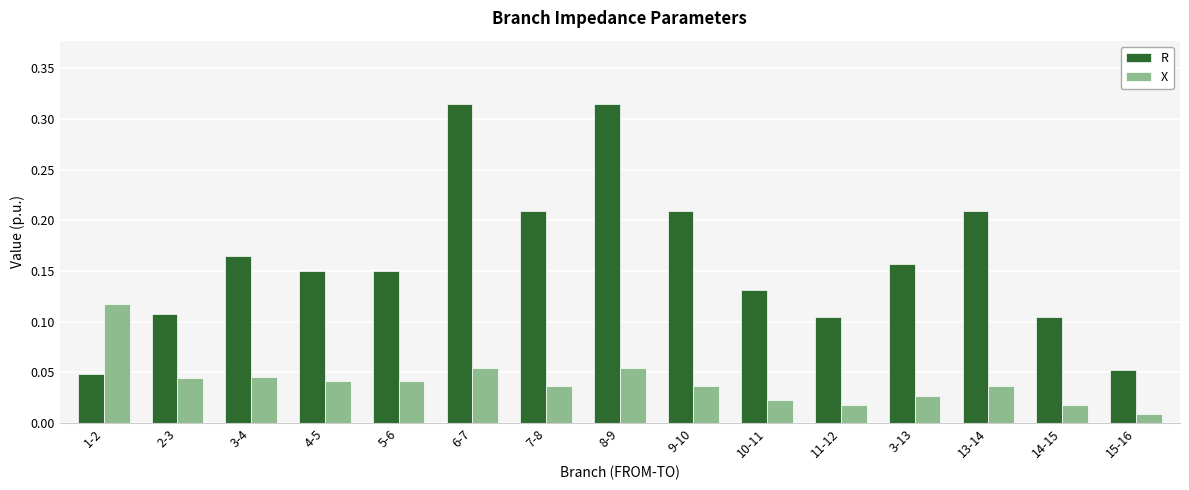

Is the value of R at 6-7 greater than the value of X at 11-12?

Yes